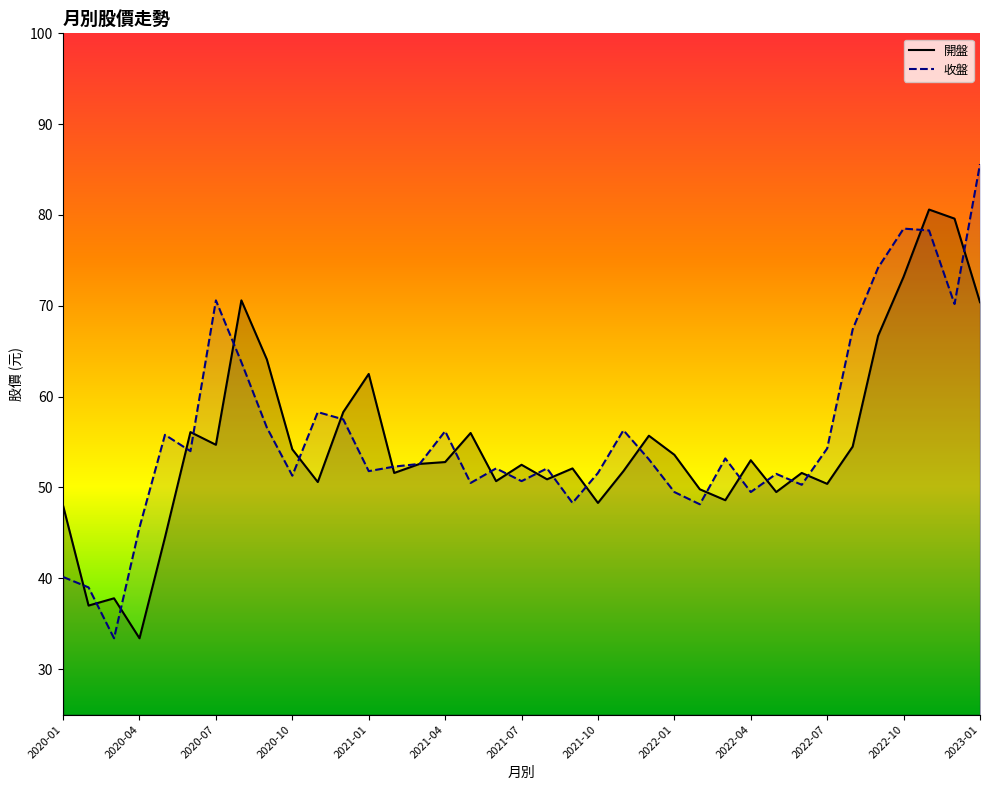

What are all the series names shown in the legend?

開盤, 收盤